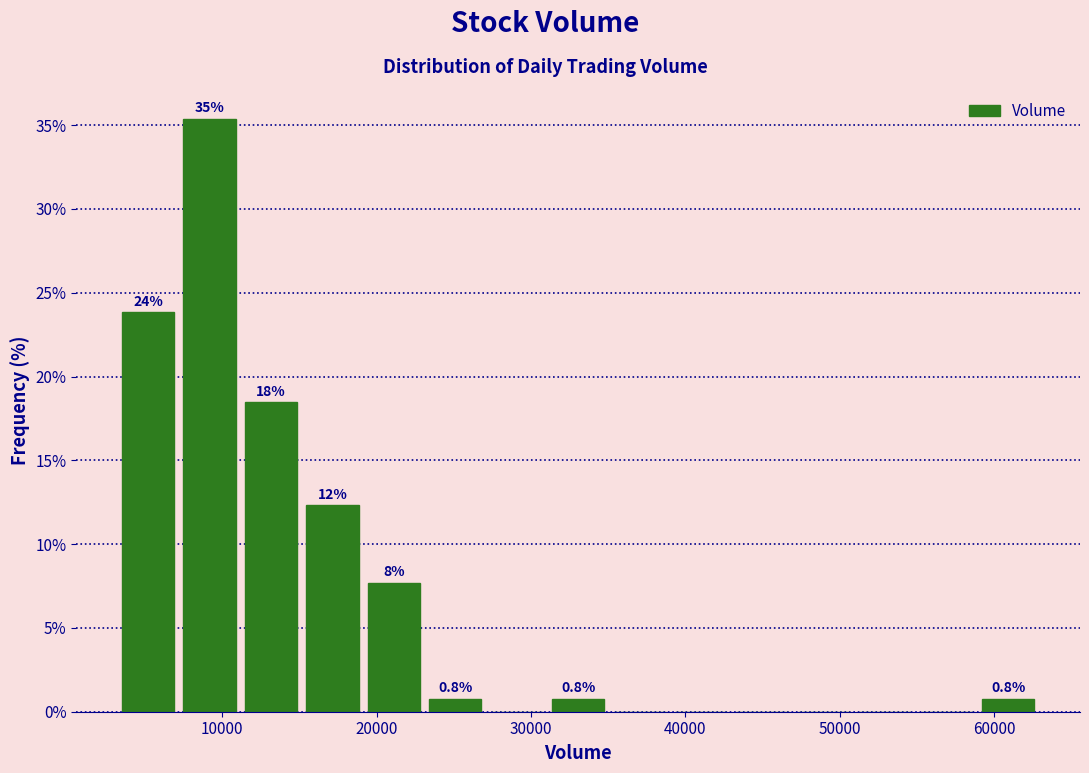

Read against the x-axis, roughly where is the centre of the tallest bar?

9000